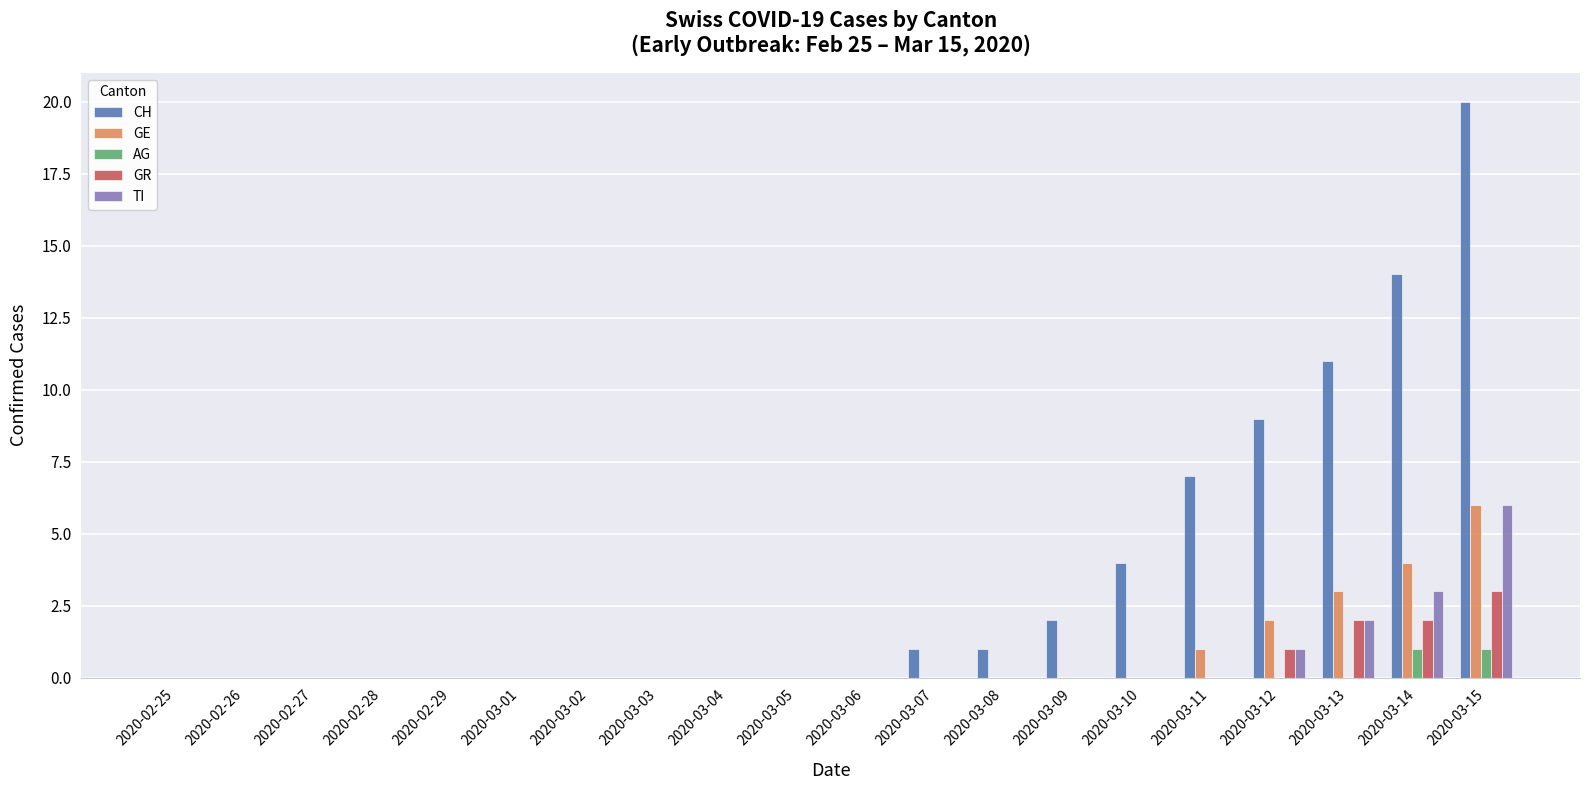

True or false: GE has a value of 1 at 2020-03-11.

True